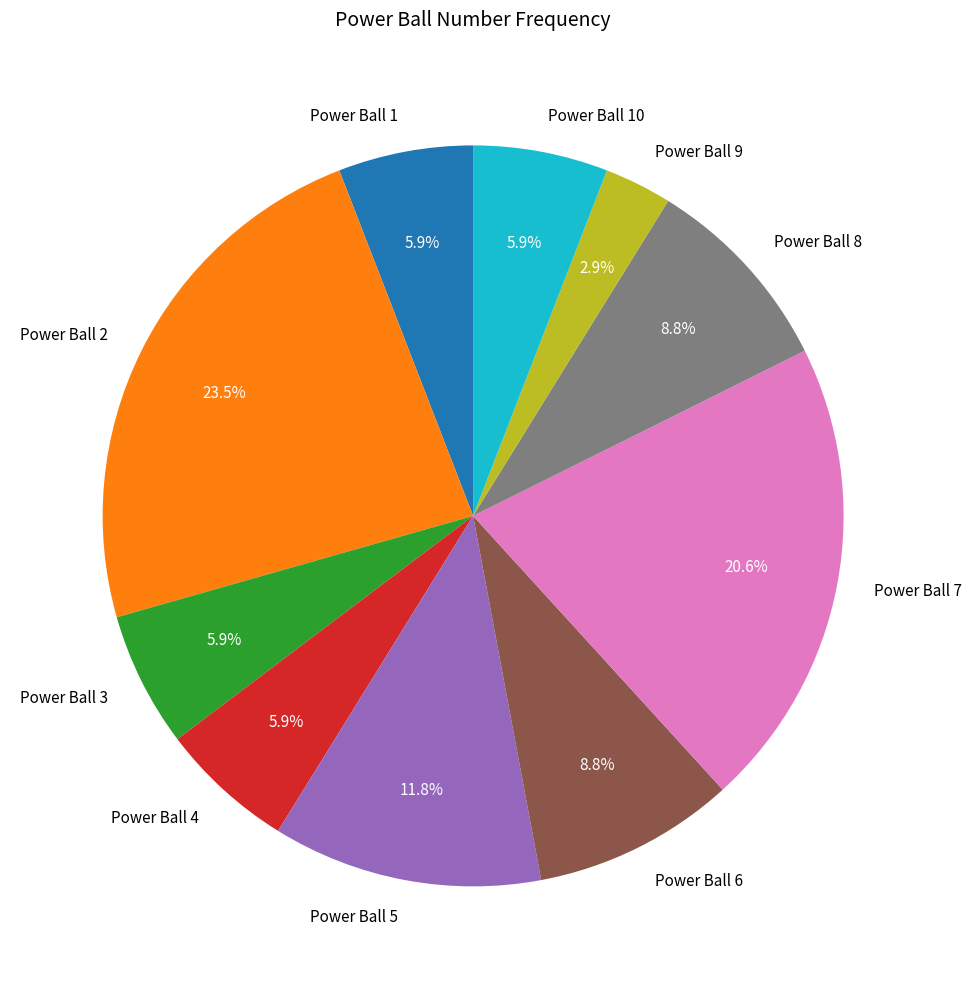

Which category has the biggest portion of the pie?

Power Ball 2